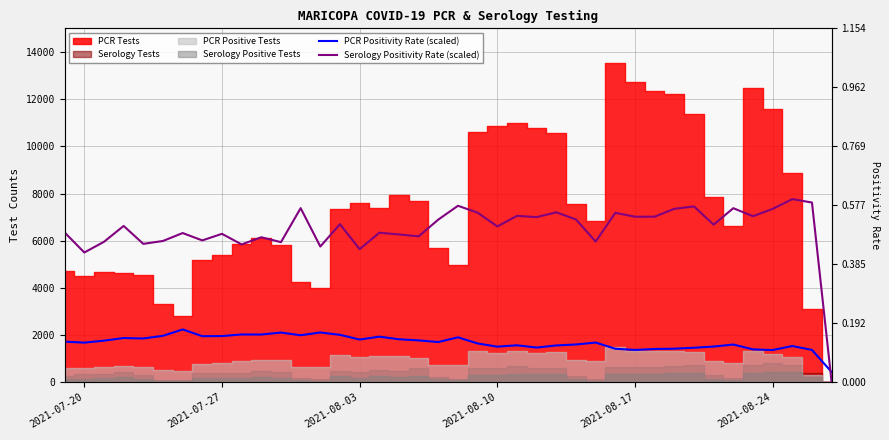

True or false: PCR Positivity Rate (scaled) has more than 1 points higher than both neighbors.

True